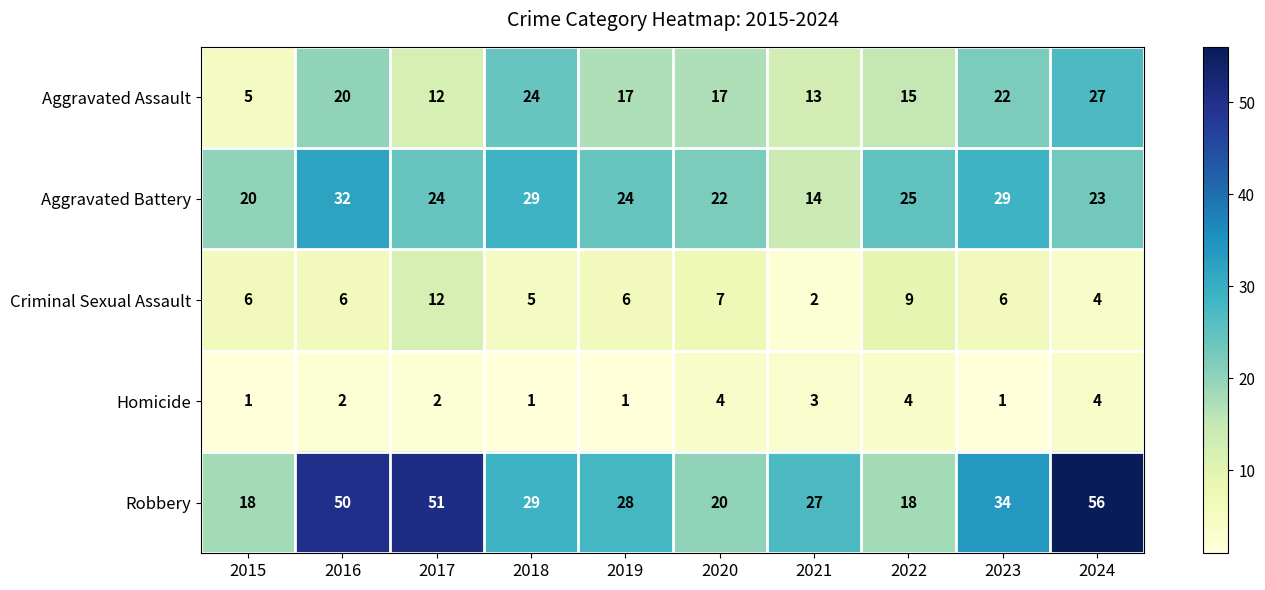

Which series has the largest range (max minus min)?

Robbery